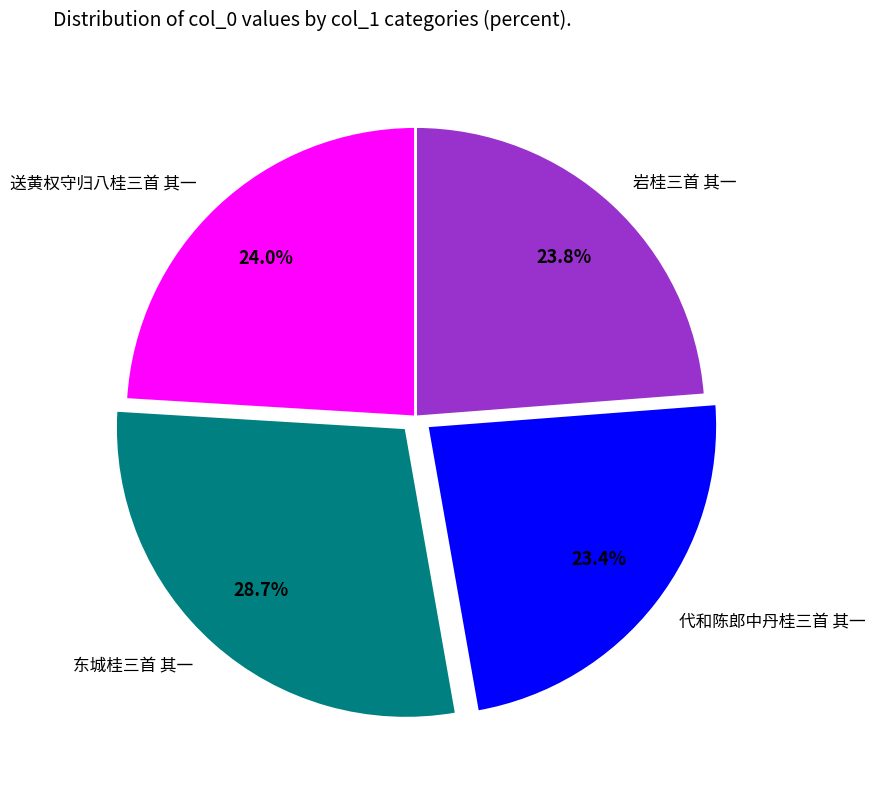

What is the total percentage of 代和陈郎中丹桂三首 其一 and 岩桂三首 其一?

47.2%